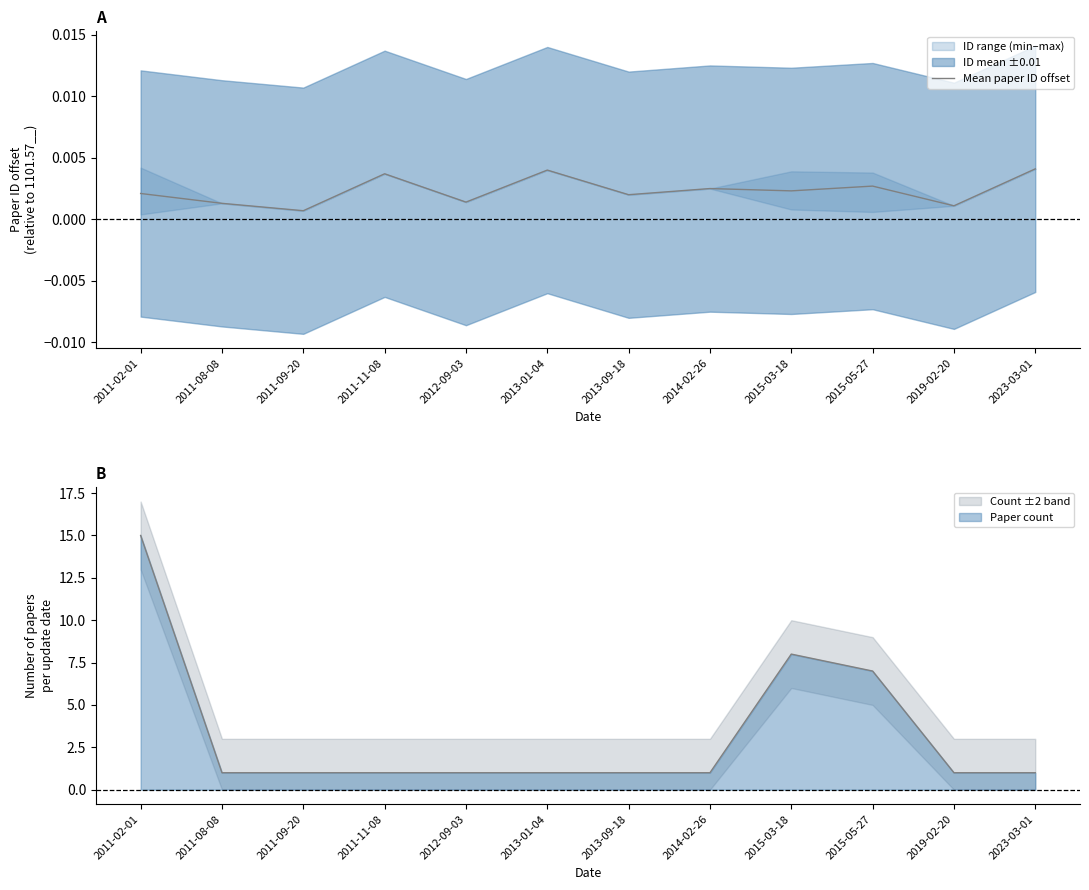

How many values are between 0 and 1?

12